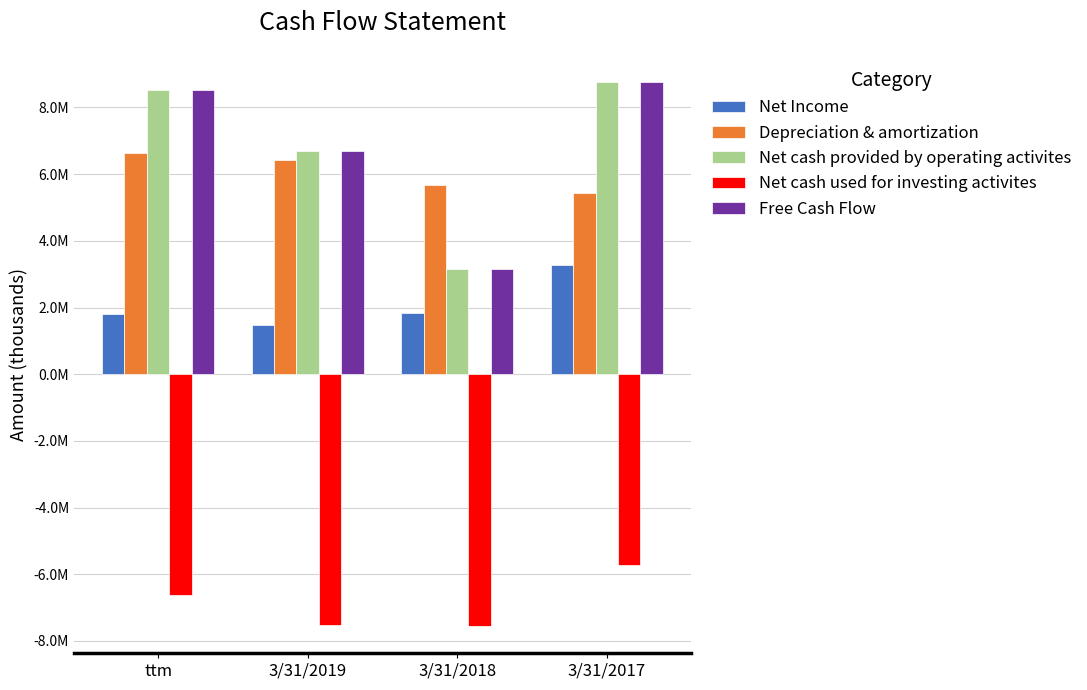

The Net Income series shows 825799 at ttm. True or false?

False